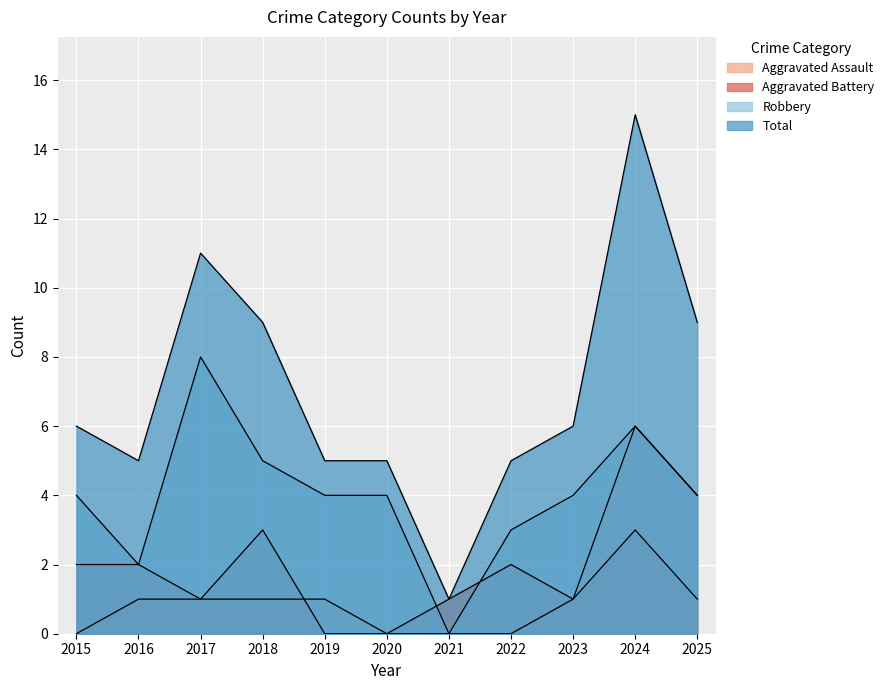

In Total, how many points are lower than both neighbors (excluding endpoints)?

2